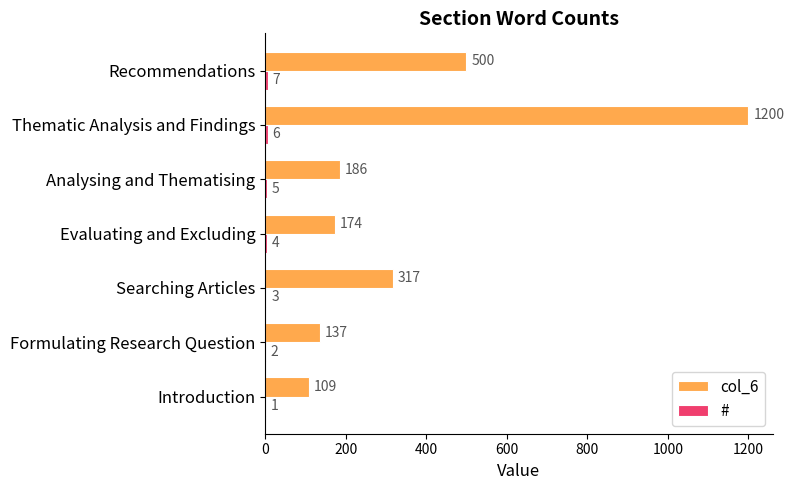

What is the approximate value of col_6 at Formulating Research Question?

137